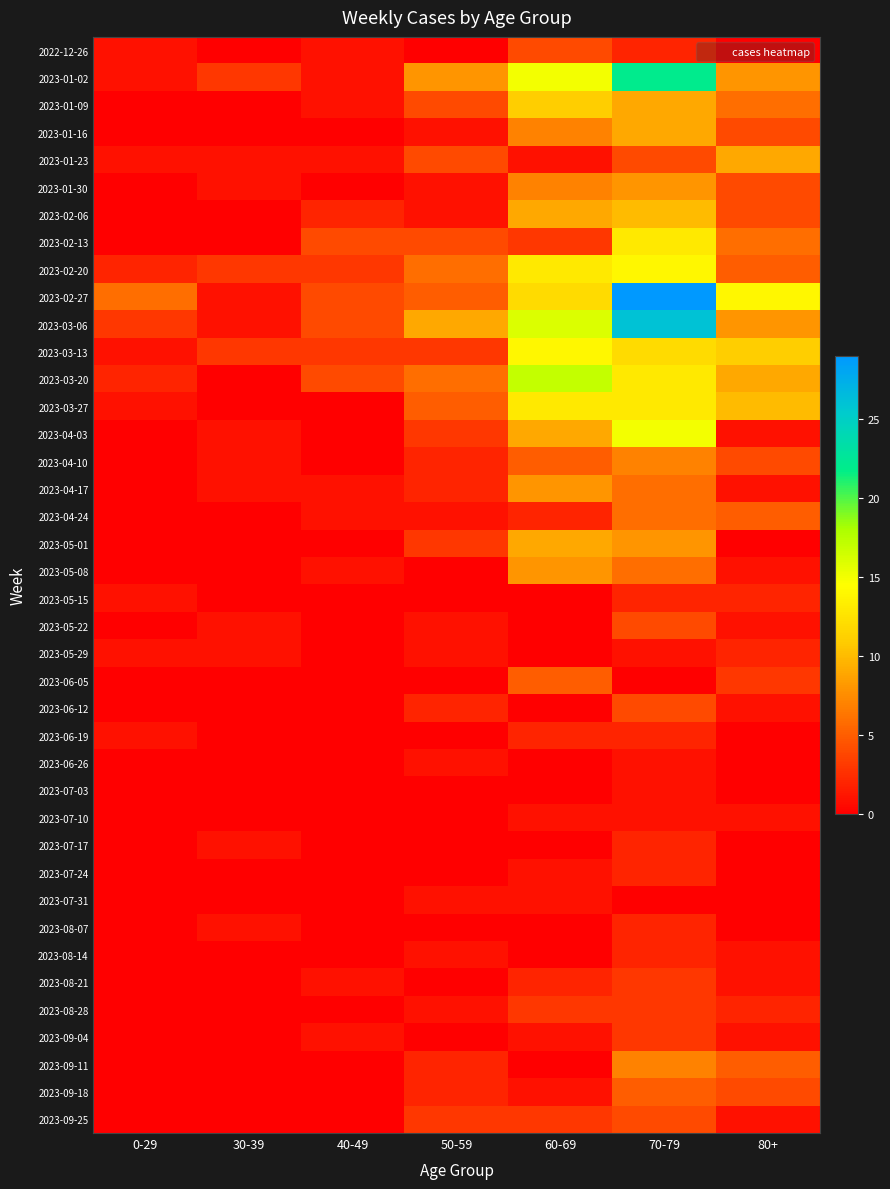

Which series has the largest total across all categories?

2023-02-27